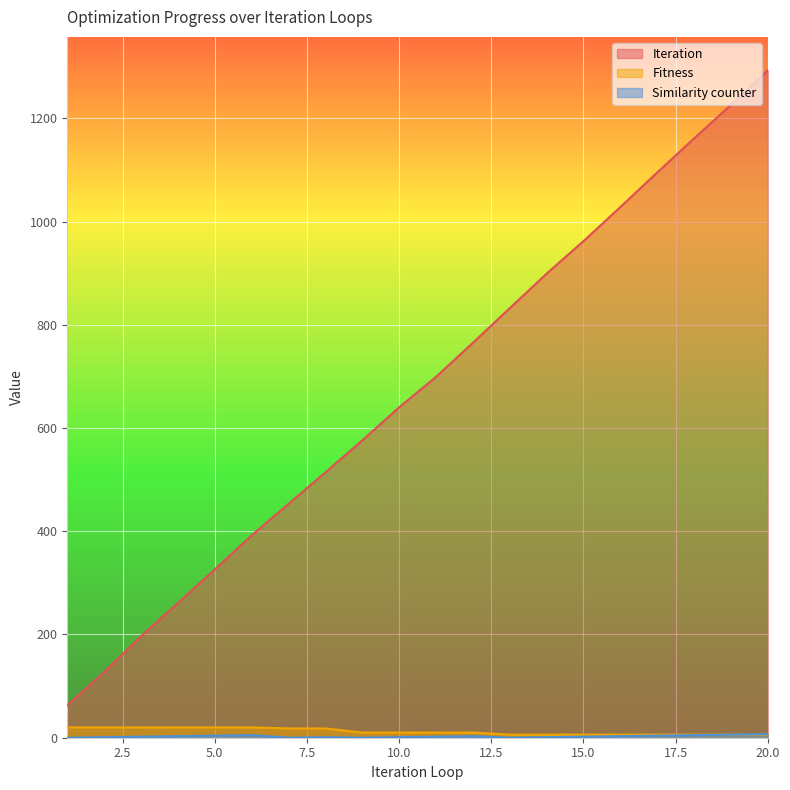

True or false: Iteration and Fitness intersect in this chart.

False